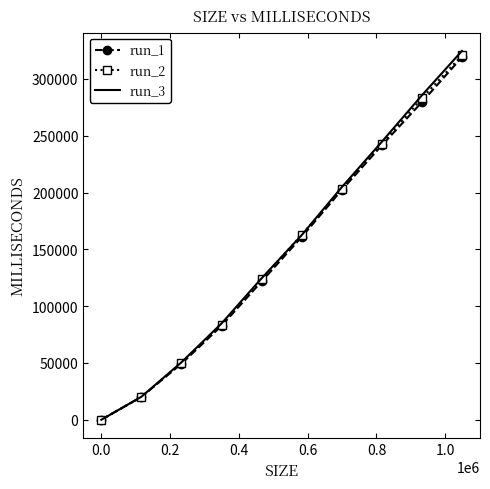

True or false: run_2 has more than 0 interior local peaks.

False